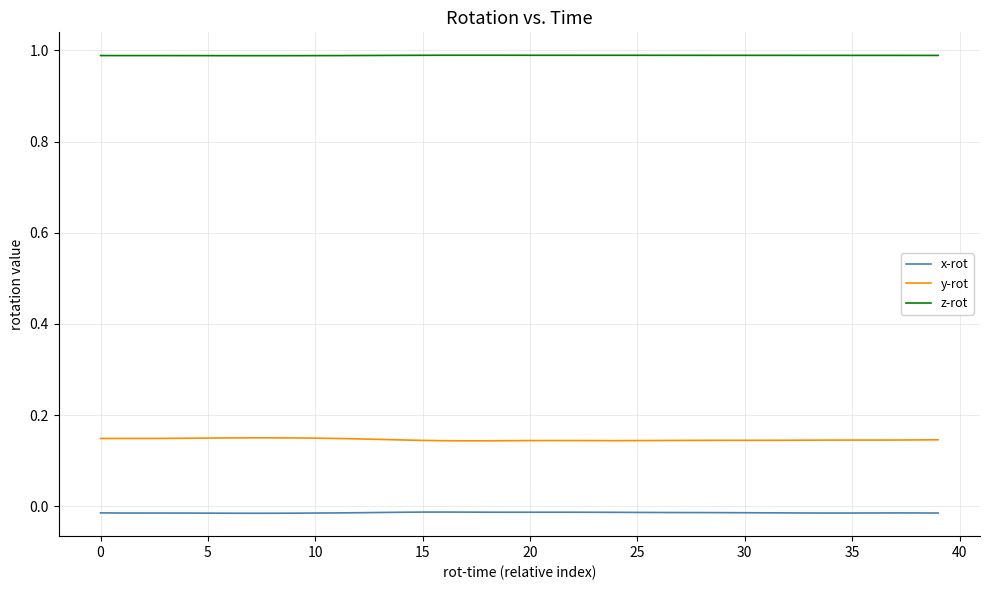

True or false: z-rot and y-rot cross at least once.

False